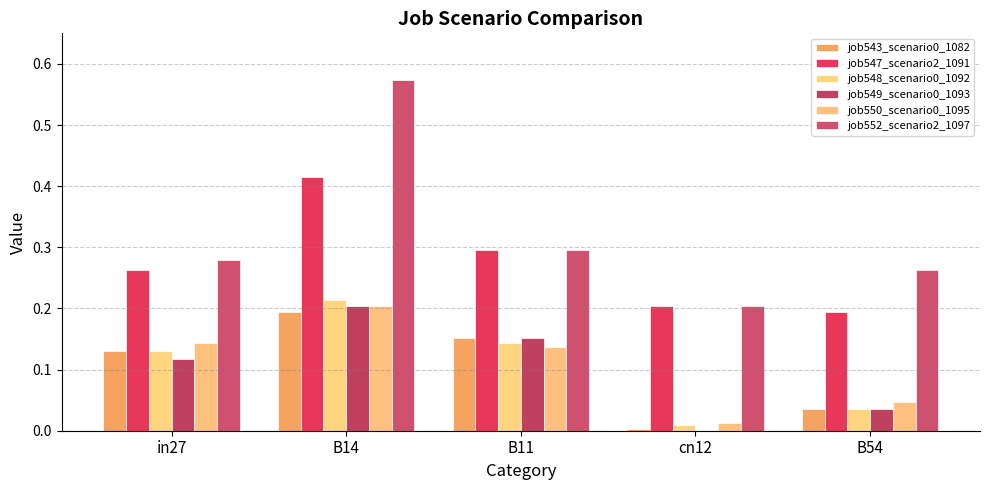

What is the difference between the job547_scenario2_1091 values at cn12 and B14?

0.2